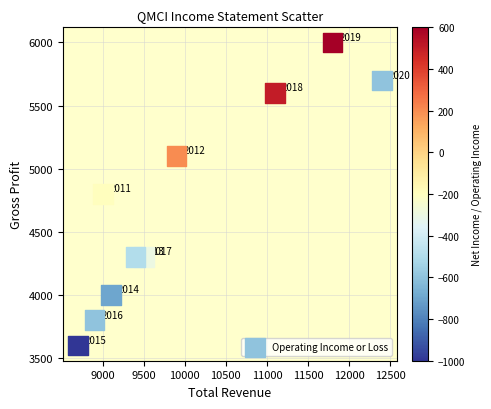

What is the average X value?

9980